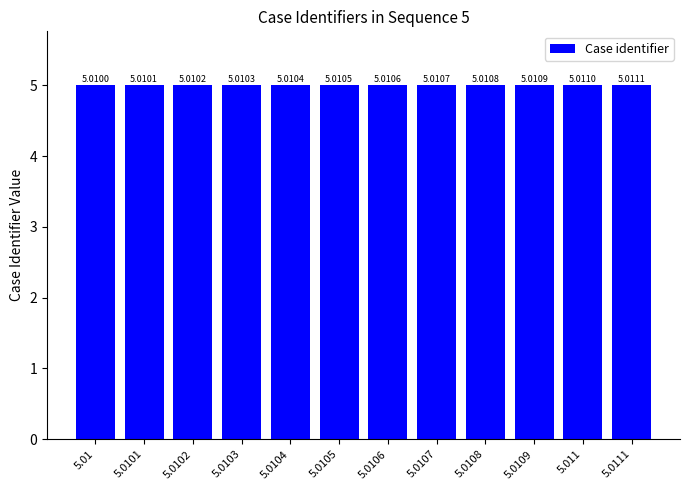

What is the label of the 3rd bar from the left?

5.0102